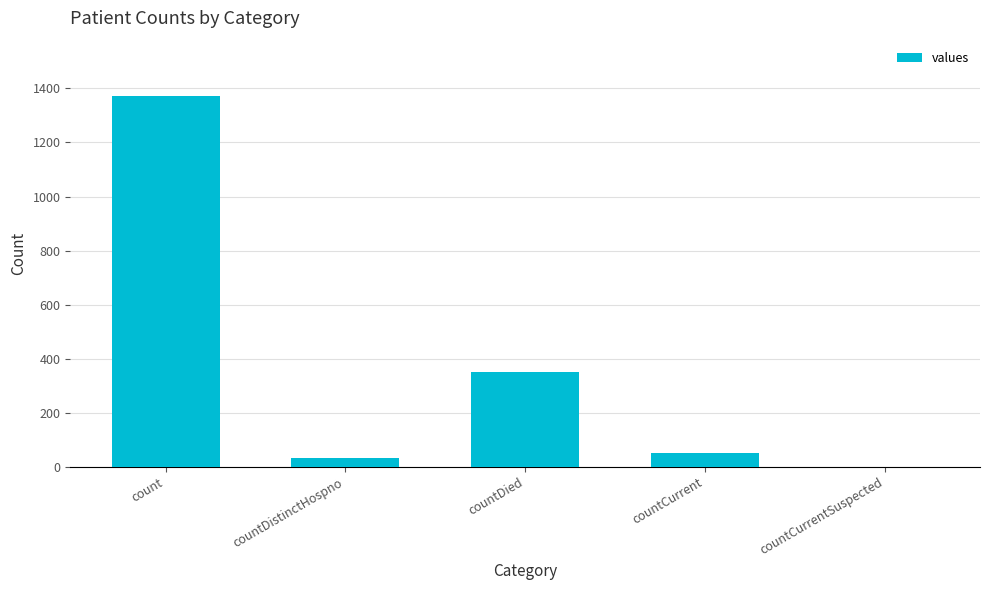

Is it true that the value at countCurrent is 52?

True